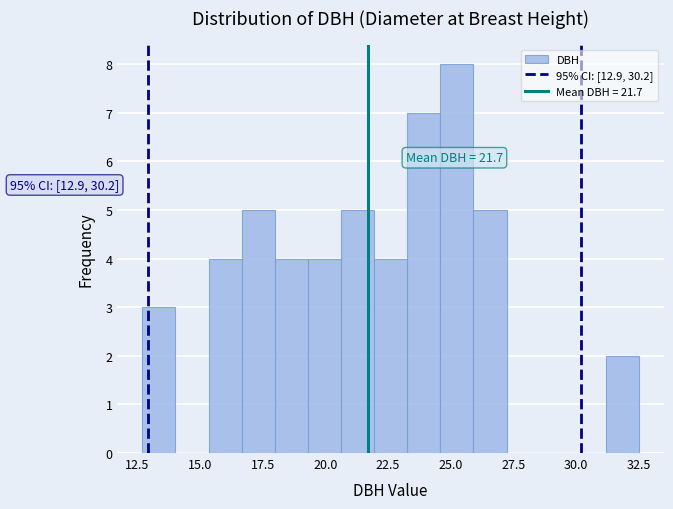

Around what value on the x-axis is the tallest bar? Give the approximate position of its centre, as read against the axis.

25.0